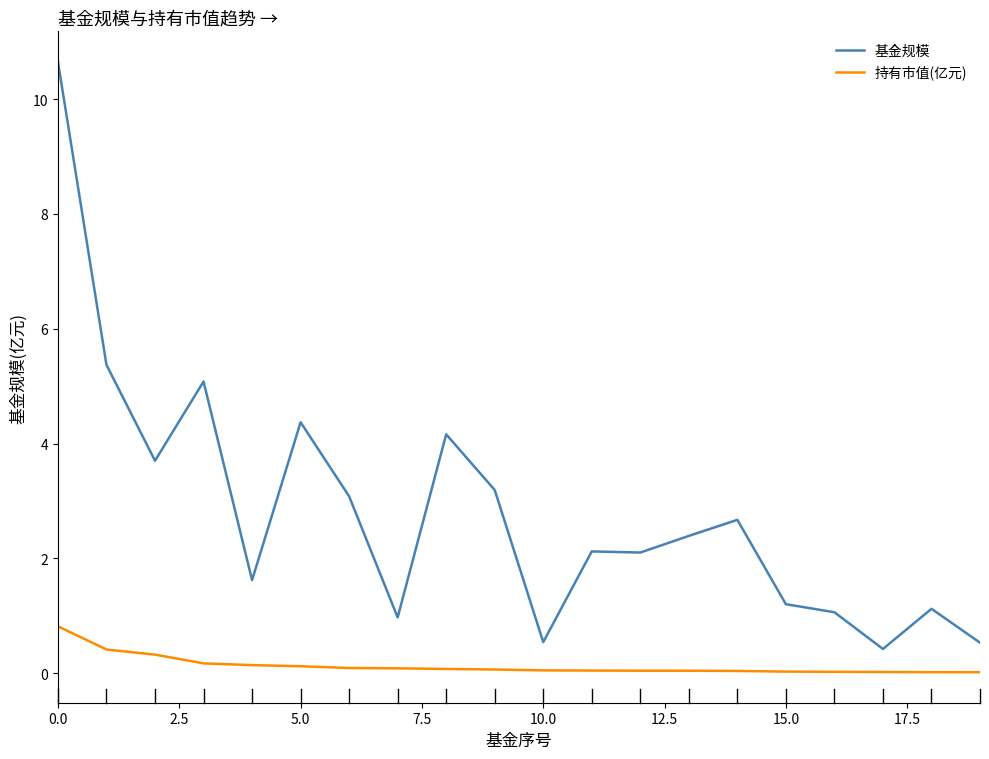

Which series has the widest spread of values?

基金规模